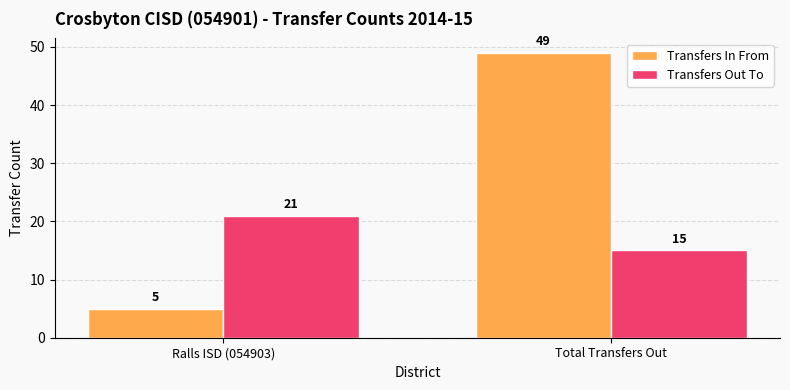

True or false: Transfers In From has a value of 5 at Ralls ISD (054903).

True